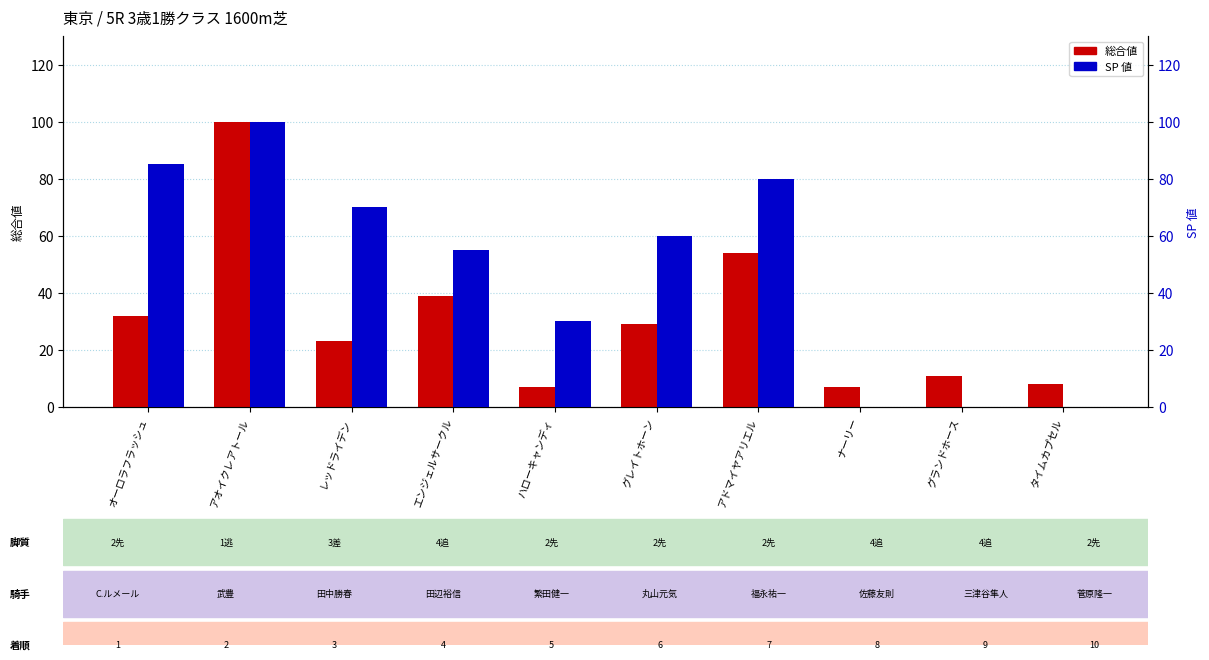

What is the spread (max minus min) of values at ナーリー?

7